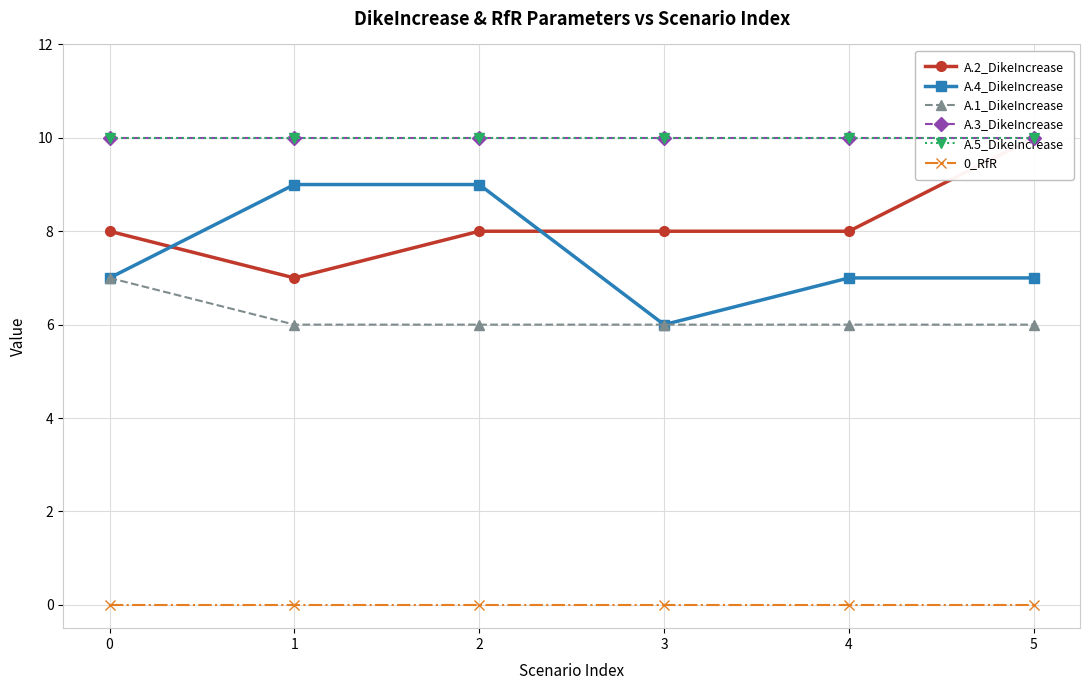

Which series has the largest range (max minus min)?

A.2_DikeIncrease